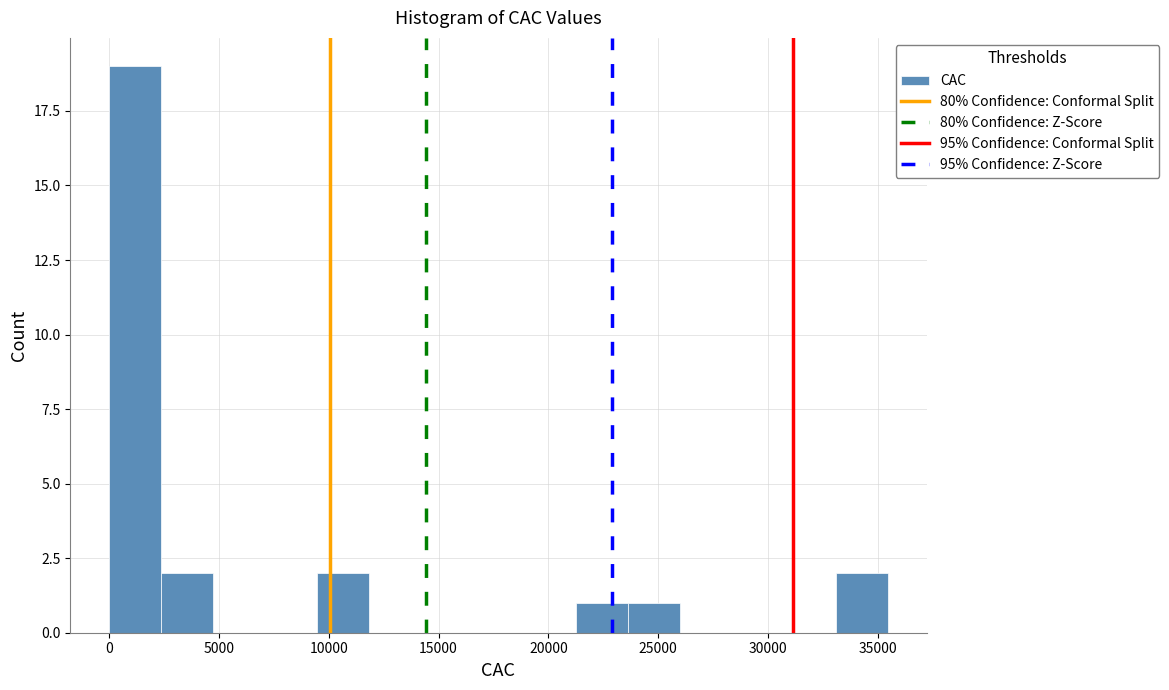

How tall is the bar that spans 2500 to 4500 on the x-axis? Neither the bar edges nor the heights are printed on the chart, so give them approximately, as read against the axes.

2